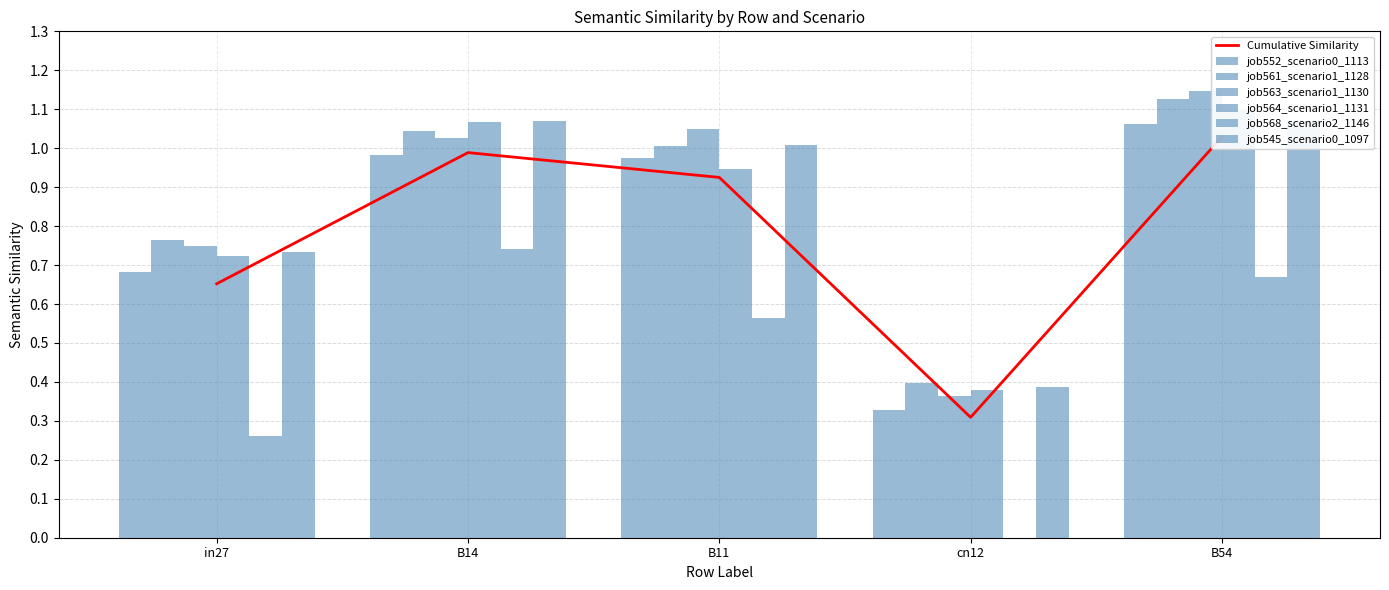

True or false: job561_scenario1_1128 has a value of 0.4 at cn12.

True